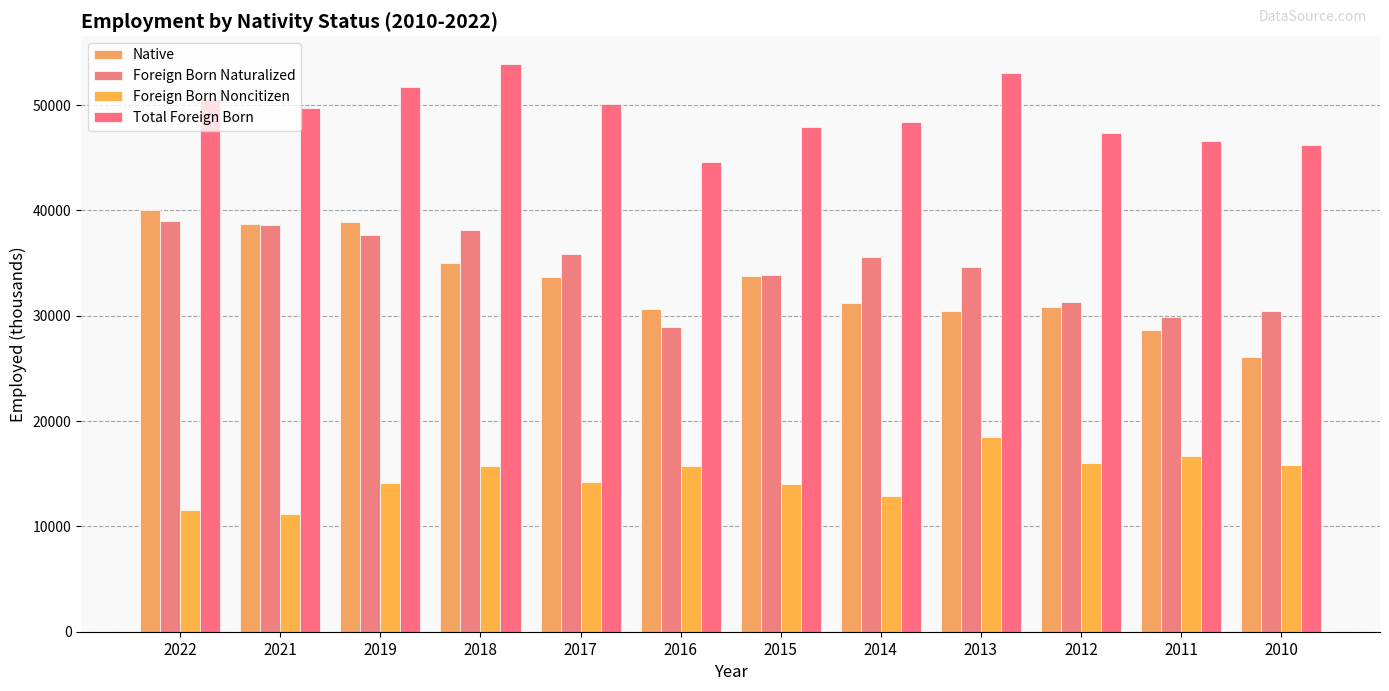

What is the difference between the Foreign Born Naturalized values at 2015 and 2021?

4678